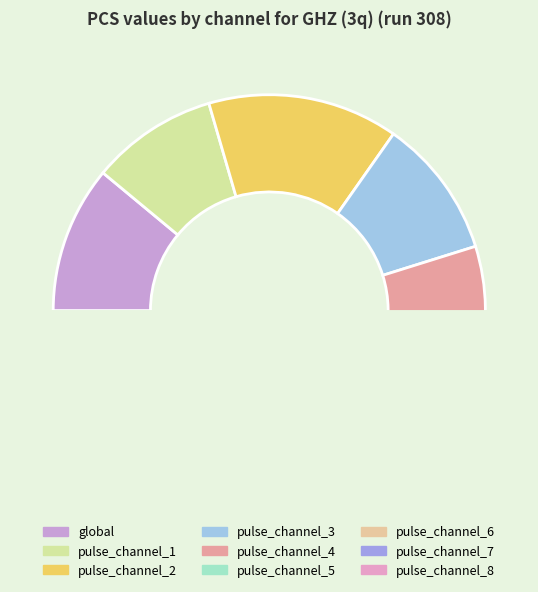

Is the sum of global and pulse_channel_6 greater than half?

No